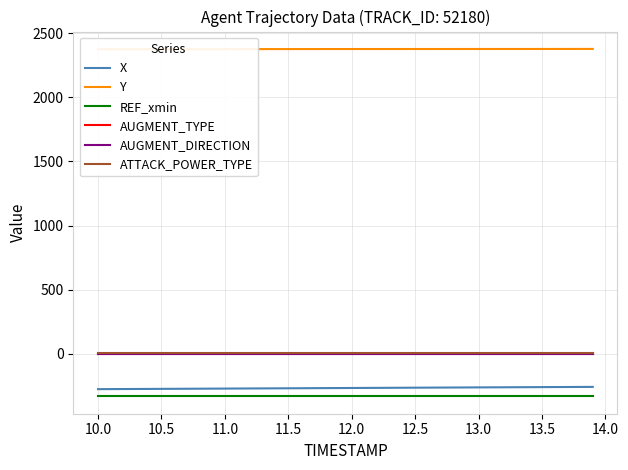

True or false: REF_xmin has more than 1 points higher than both neighbors.

False